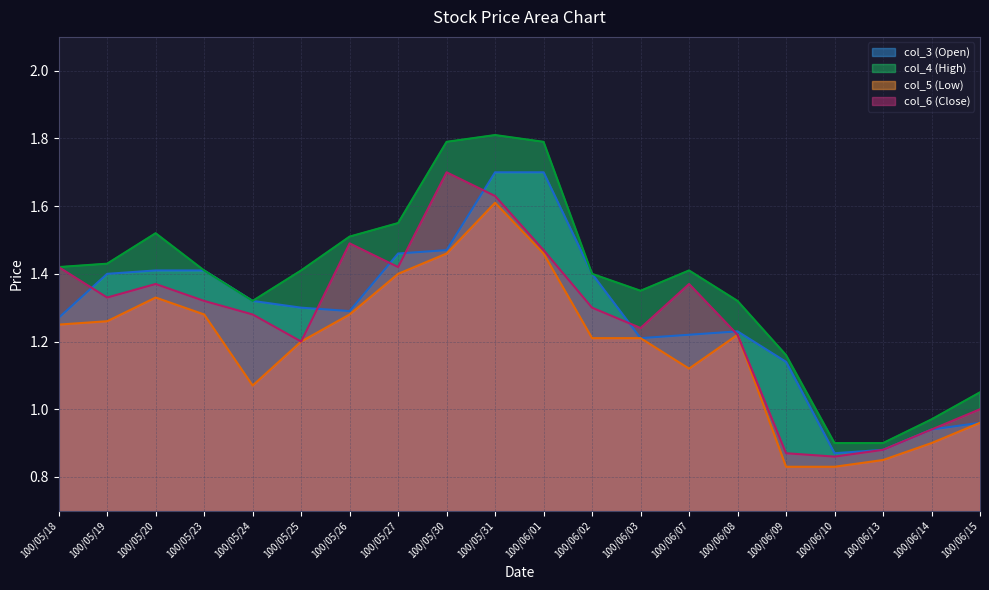

At which category is the sum across all series the highest?

100/05/31